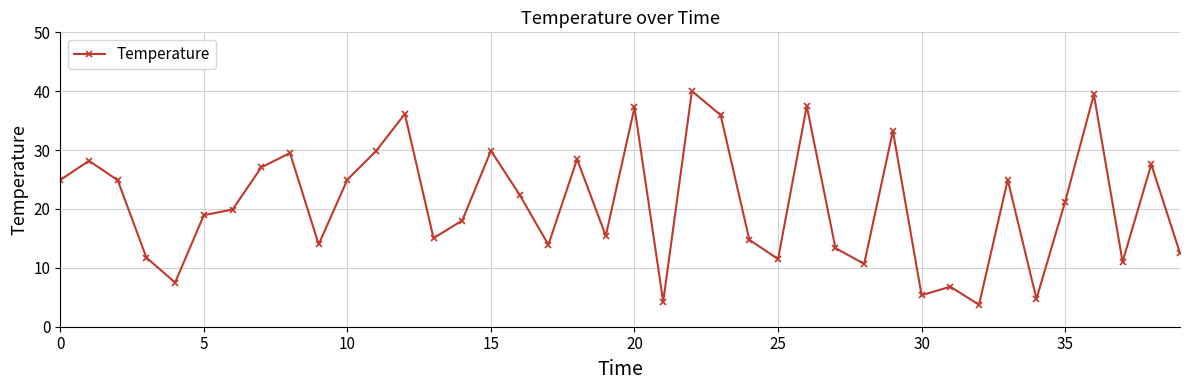

How many points are lower than both their immediate neighbors (excluding endpoints)?

12